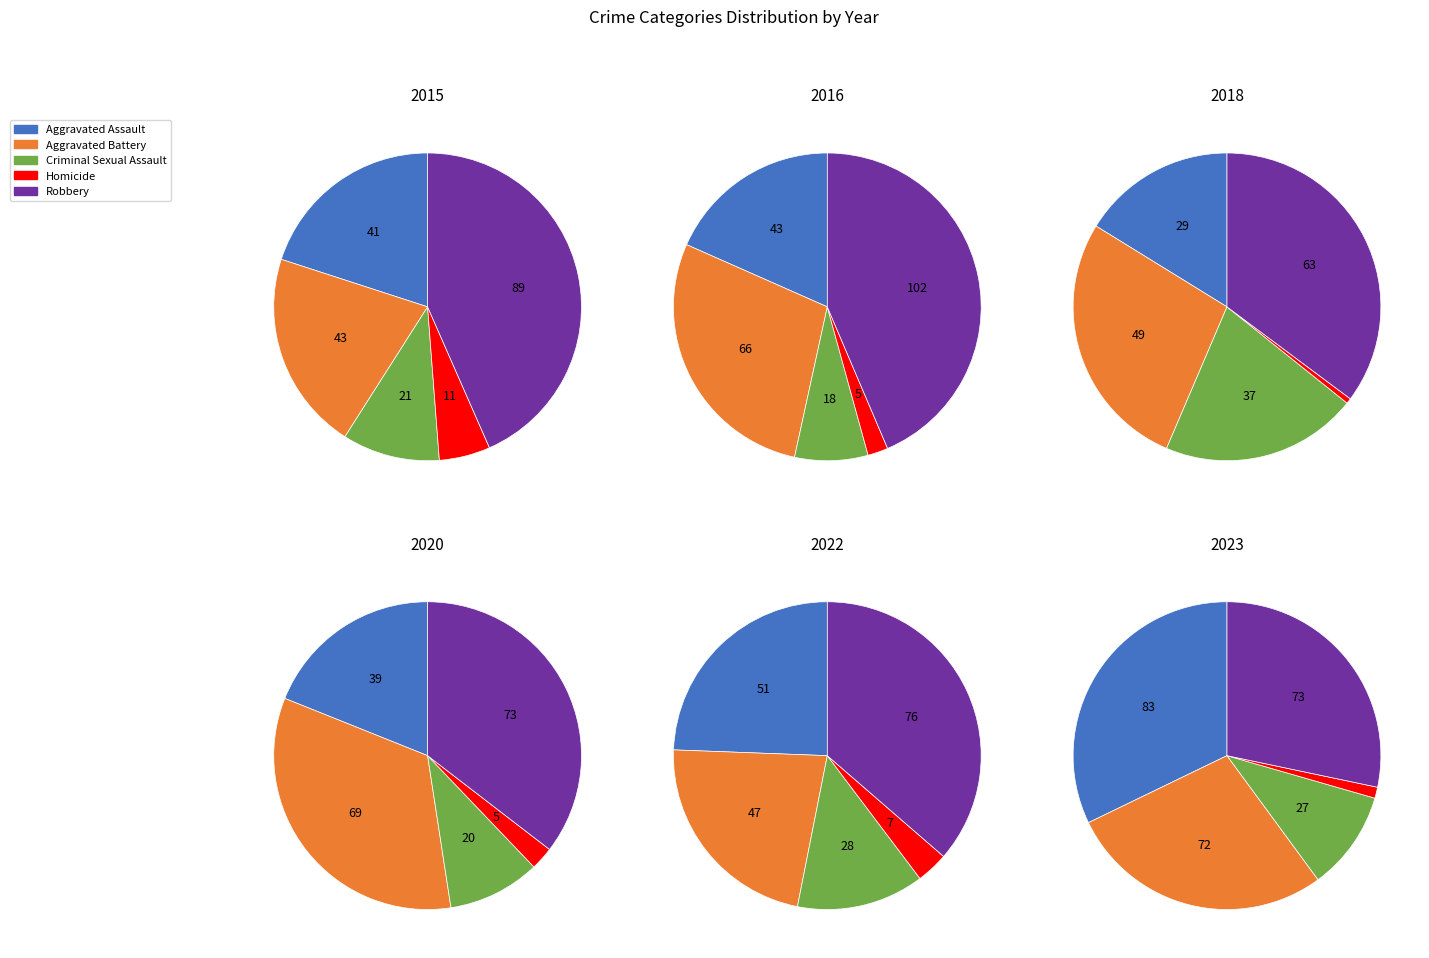

Is it true that 3 is 14% of the pie?

False